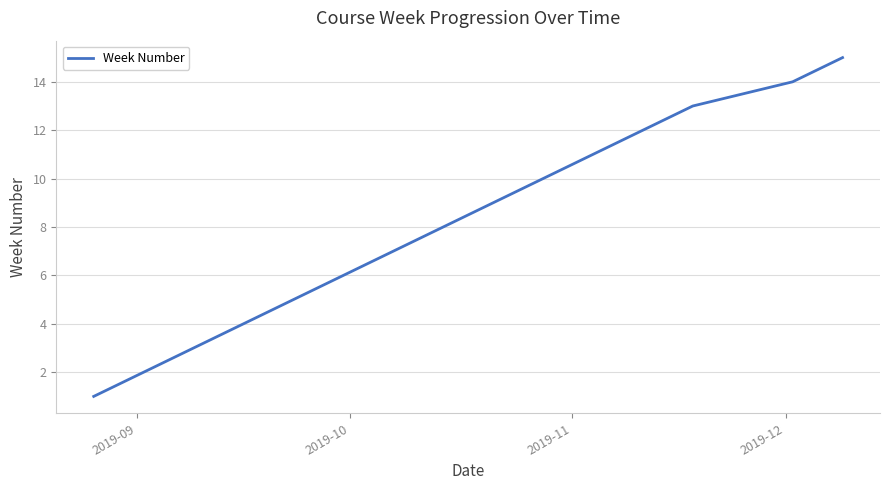

True or false: there are more than 2 points higher than both neighbors.

False